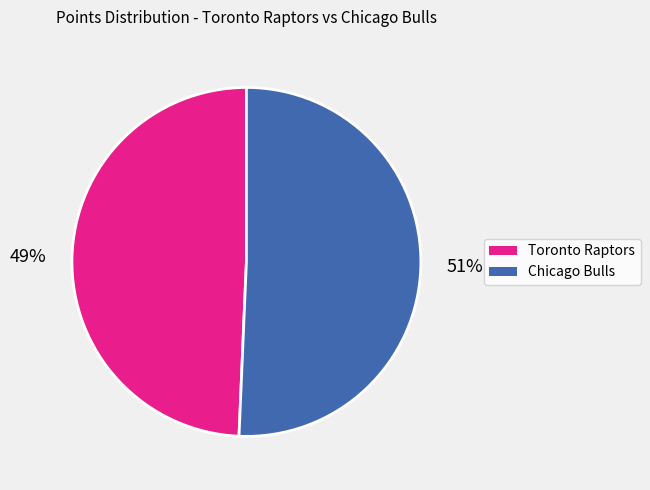

To the nearest percent, what is the average slice percentage?

50%